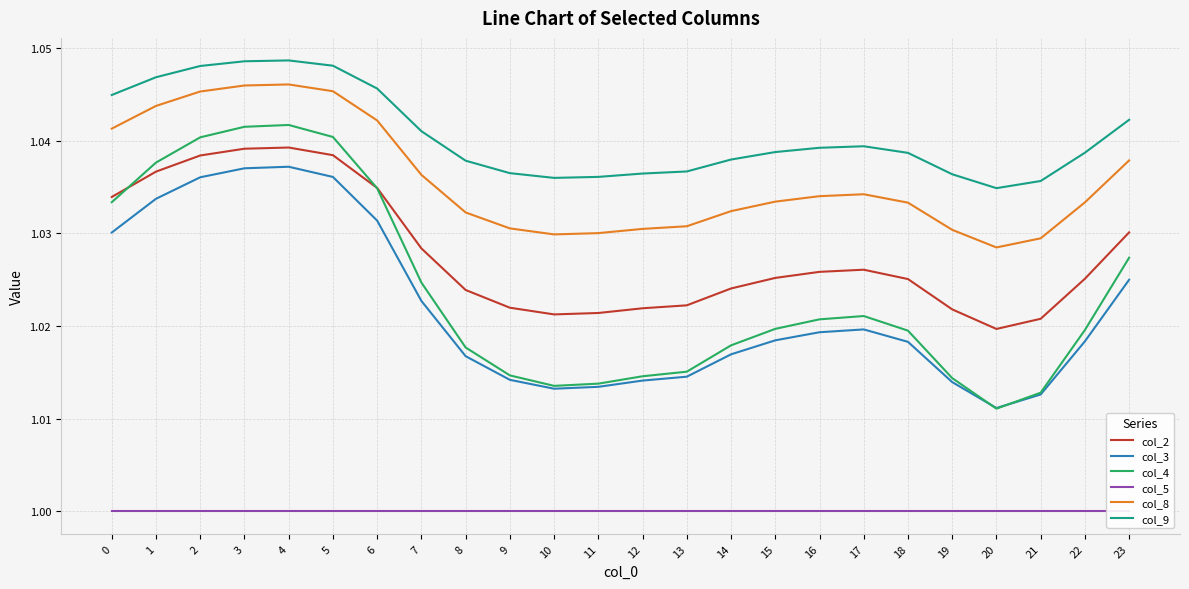

How many data points does each series have?

24